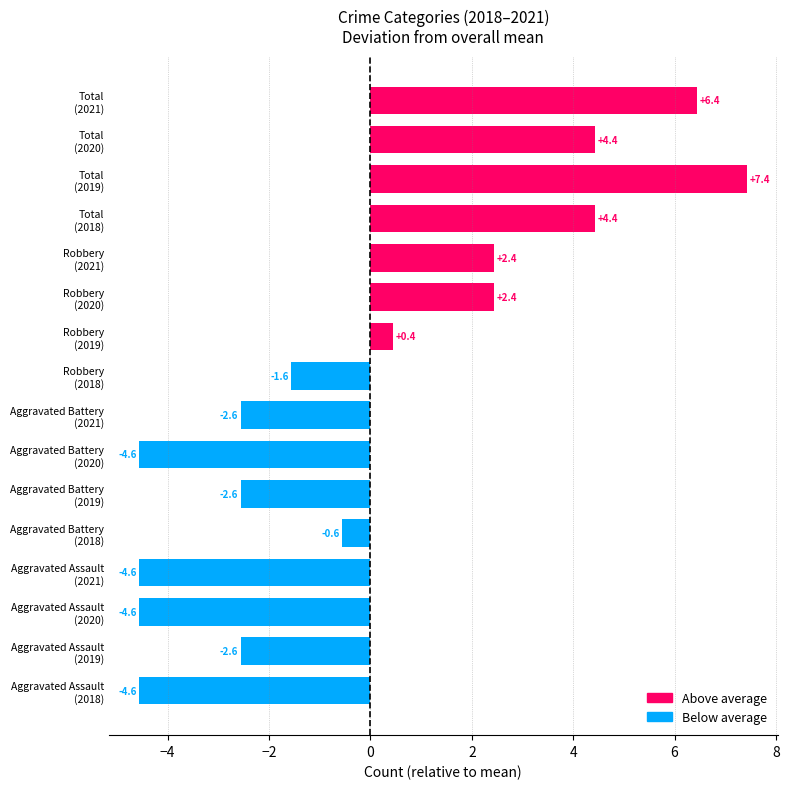

Does the chart contain any negative values?

Yes